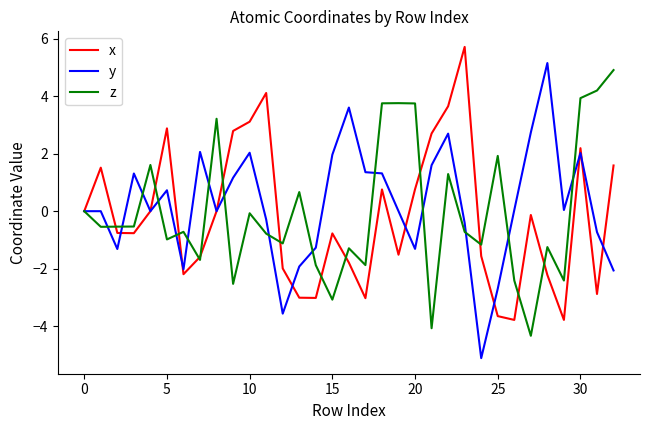

What is the difference between the second highest and minimum values in the x series?

7.9